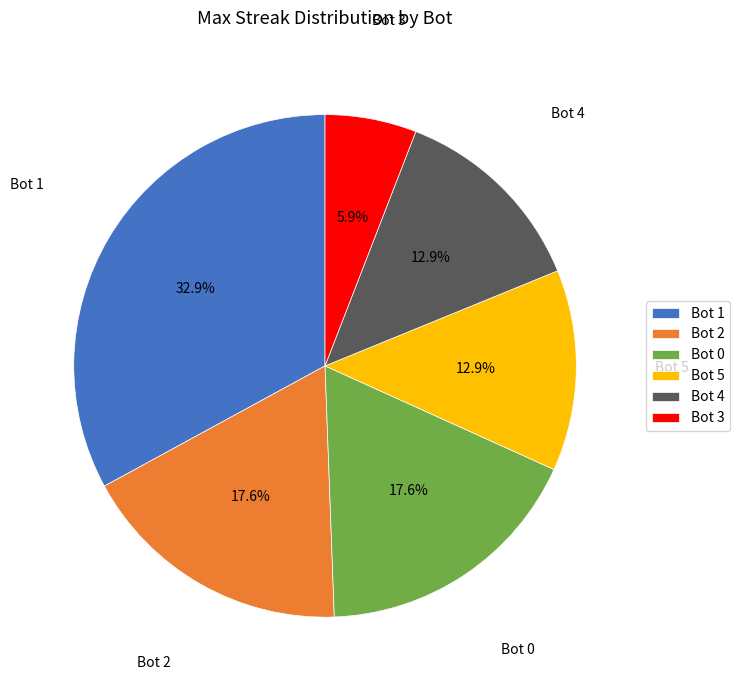

What percentage do Bot 1 and Bot 4 together represent?

45.9%